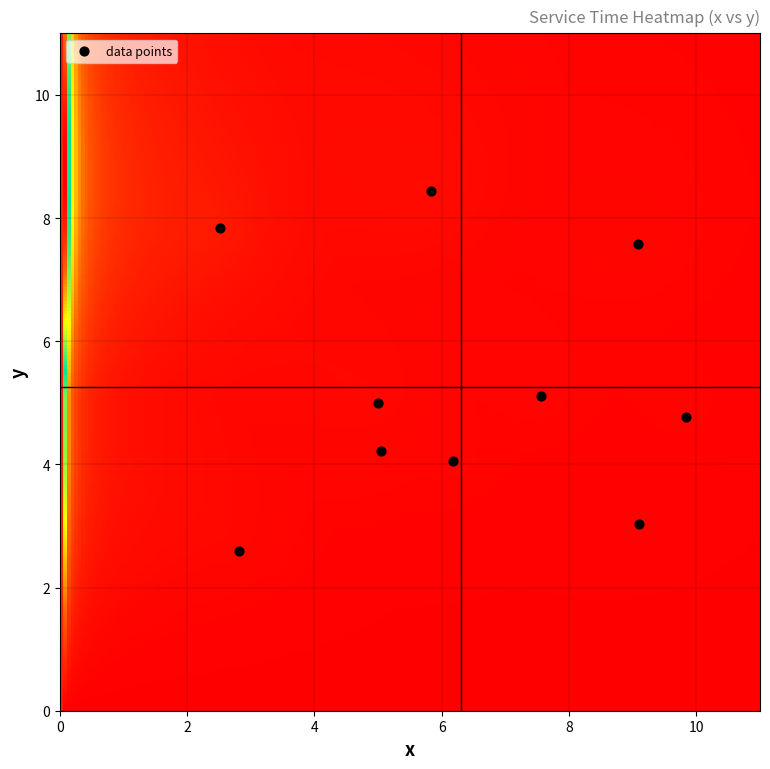

What is the average X value?

6.3